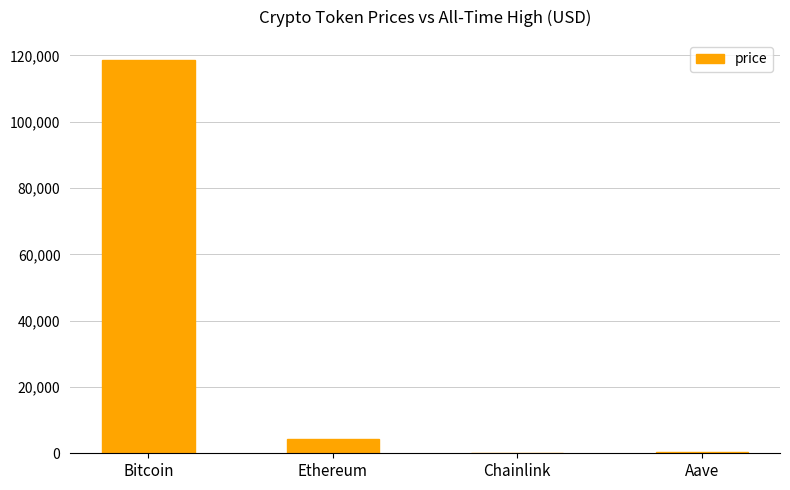

What is the sum of the values at Bitcoin and Ethereum?

123007.7